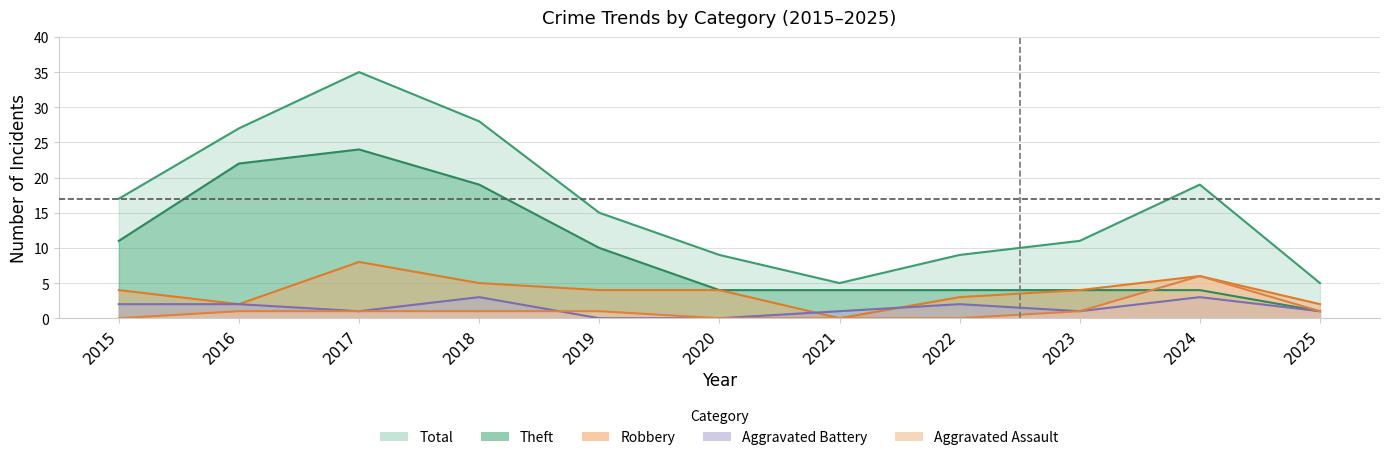

What is the total value across all series at 2015?

34